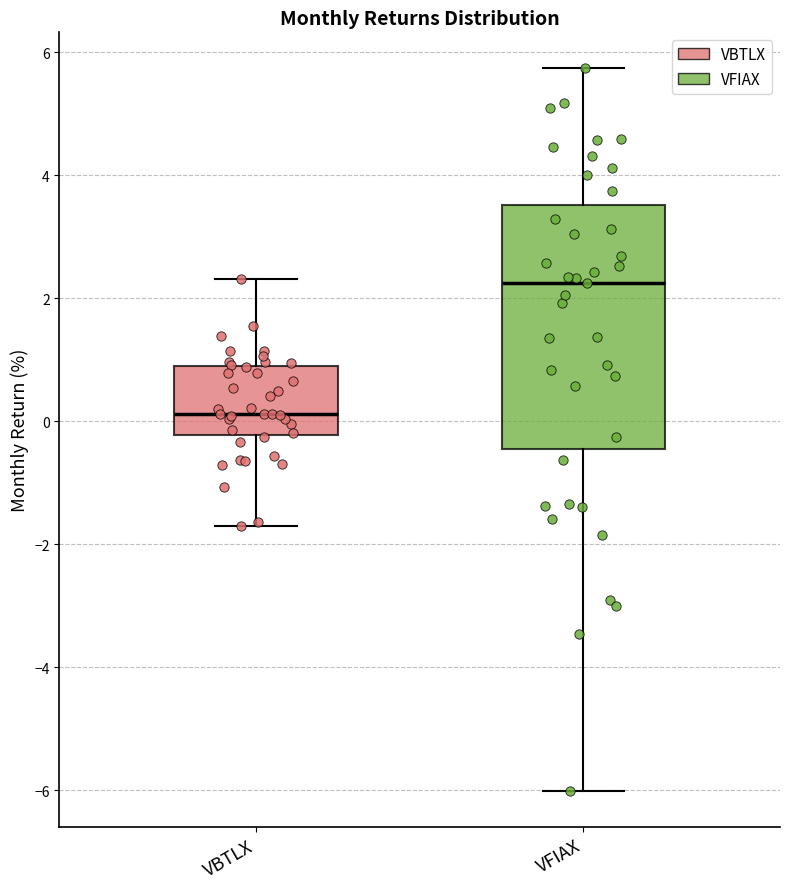

Where is the upper edge of the box for VBTLX on the y-axis? The values are not printed on the chart, so give them approximately, as read against the axis.

1.0